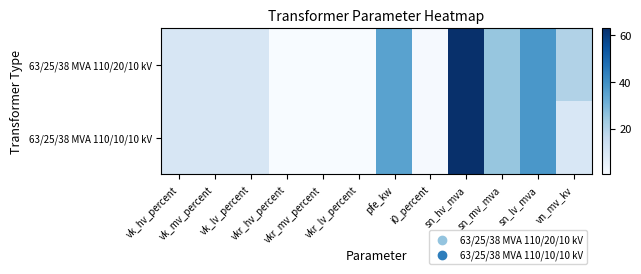

Which category has the lowest value across all series?

vkr_hv_percent